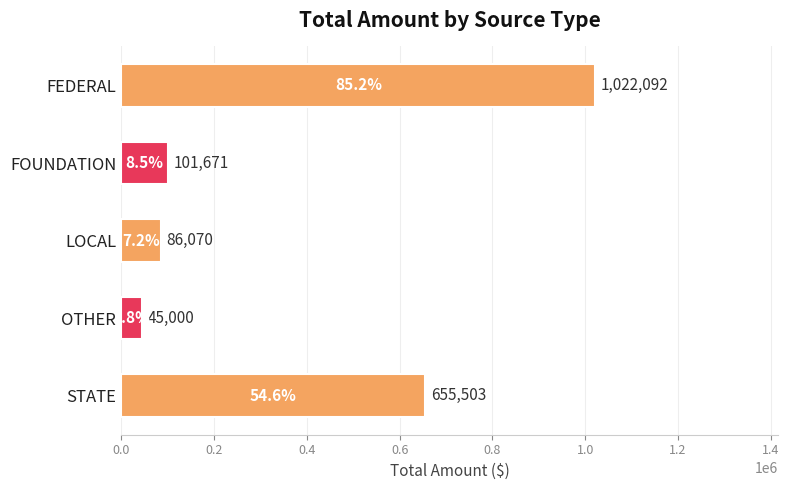

Reading top to bottom, what are all the values shown in this chart?

FEDERAL=1022092	FOUNDATION=101671	LOCAL=86070	OTHER=45000	STATE=655503